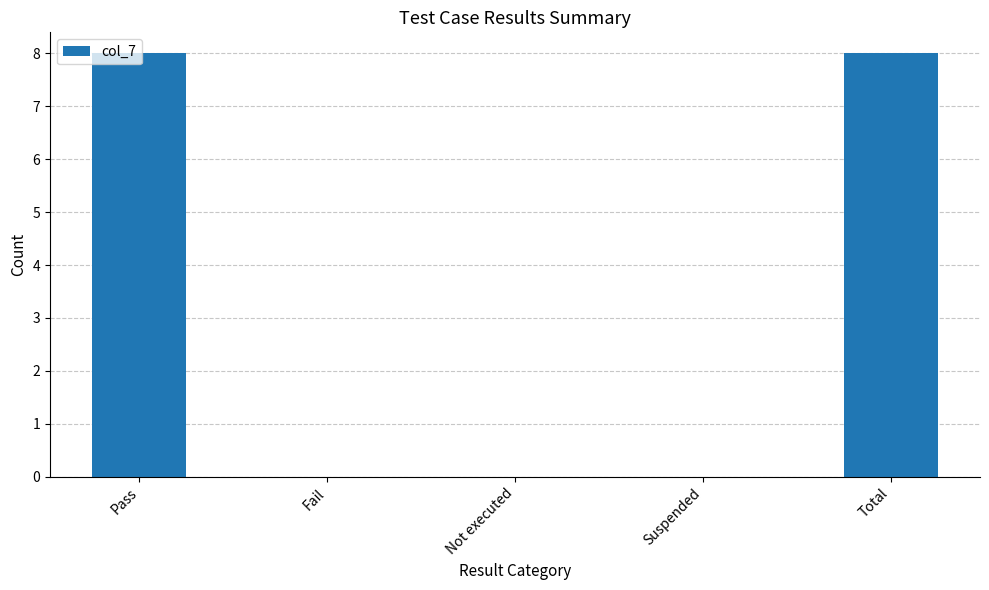

Between Not executed and Total, which is larger?

Total